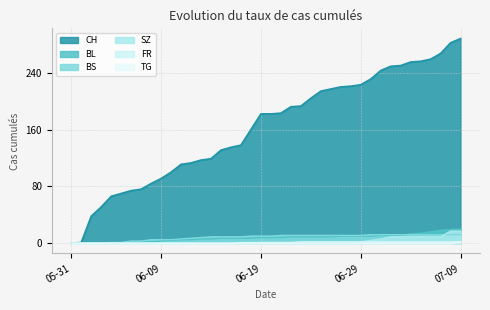

How many data points does each series have?

40